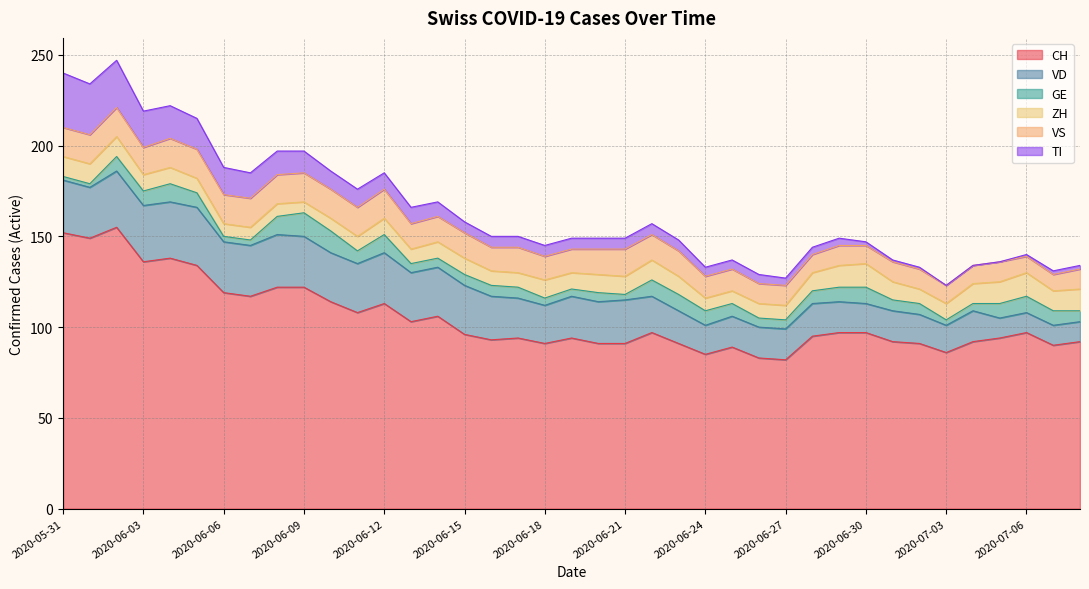

How many interior local peaks does the VS series have?

4